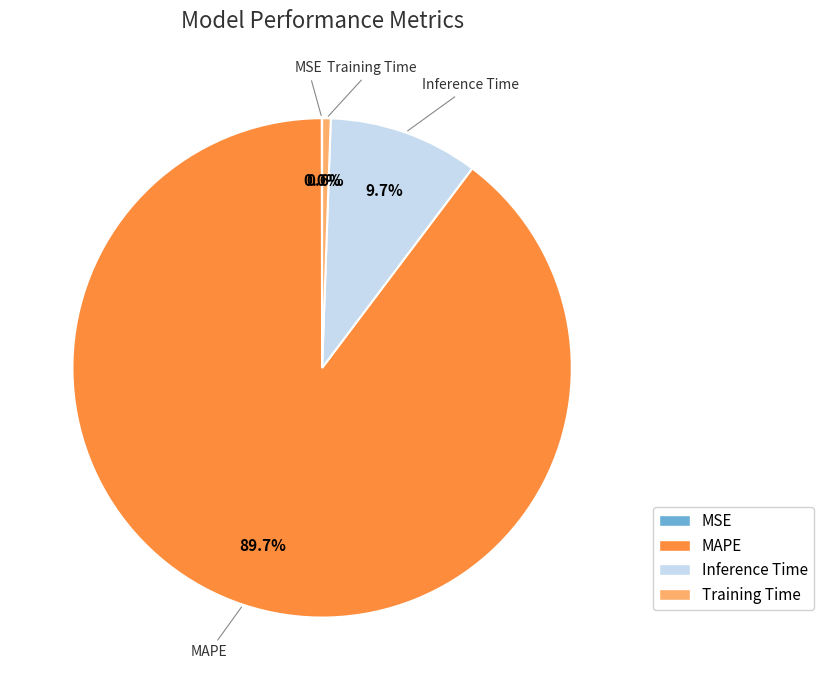

To the nearest percent, what is the average slice percentage?

25%